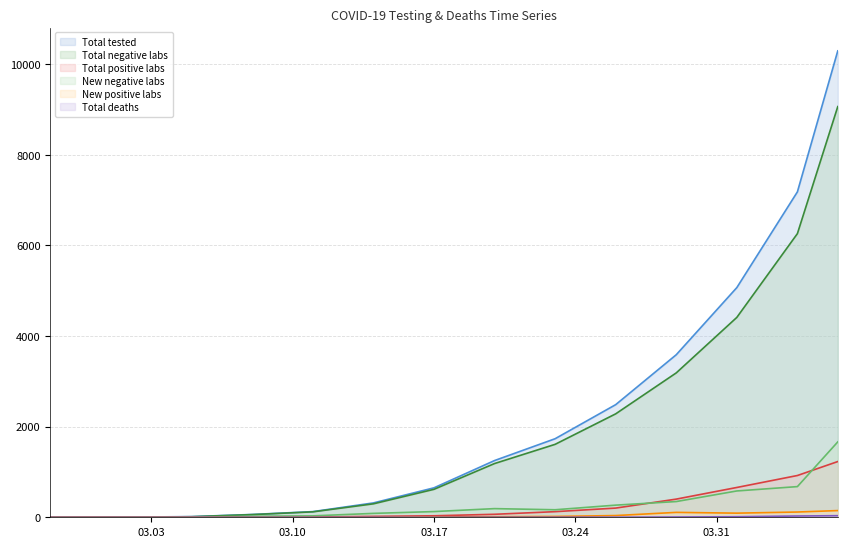

Is it true that Total positive labs equals 7 at 2020-03-11?

False